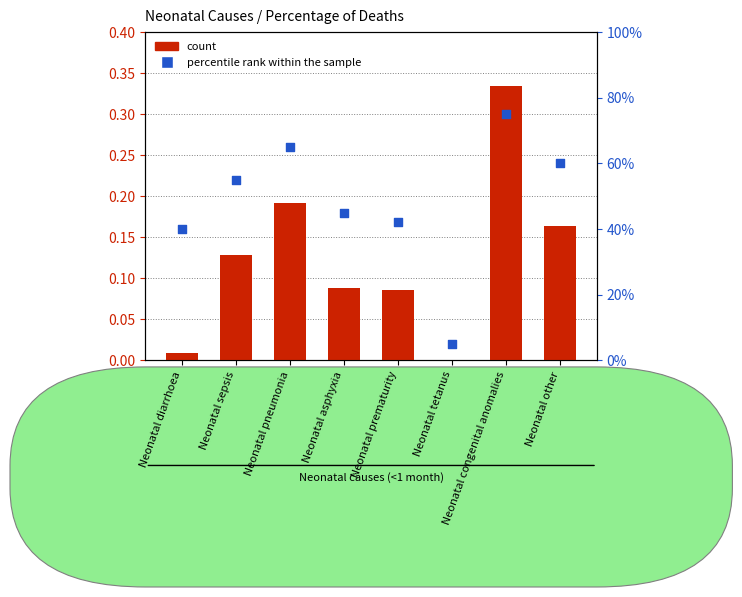

At which category is the sum across all series the highest?

Neonatal congenital anomalies